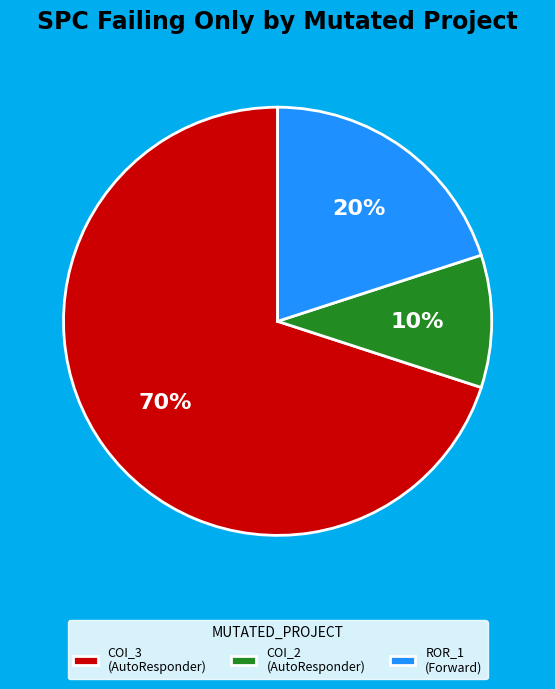

Which has a higher value, ROR_1 (Forward) or COI_2 (AutoResponder)?

ROR_1 (Forward)